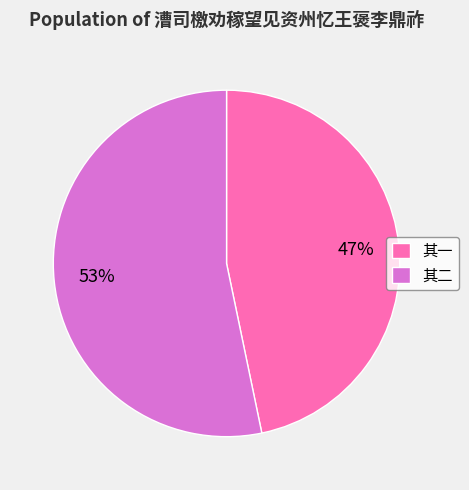

To the nearest percent, what percentage of the pie is 其二?

53%